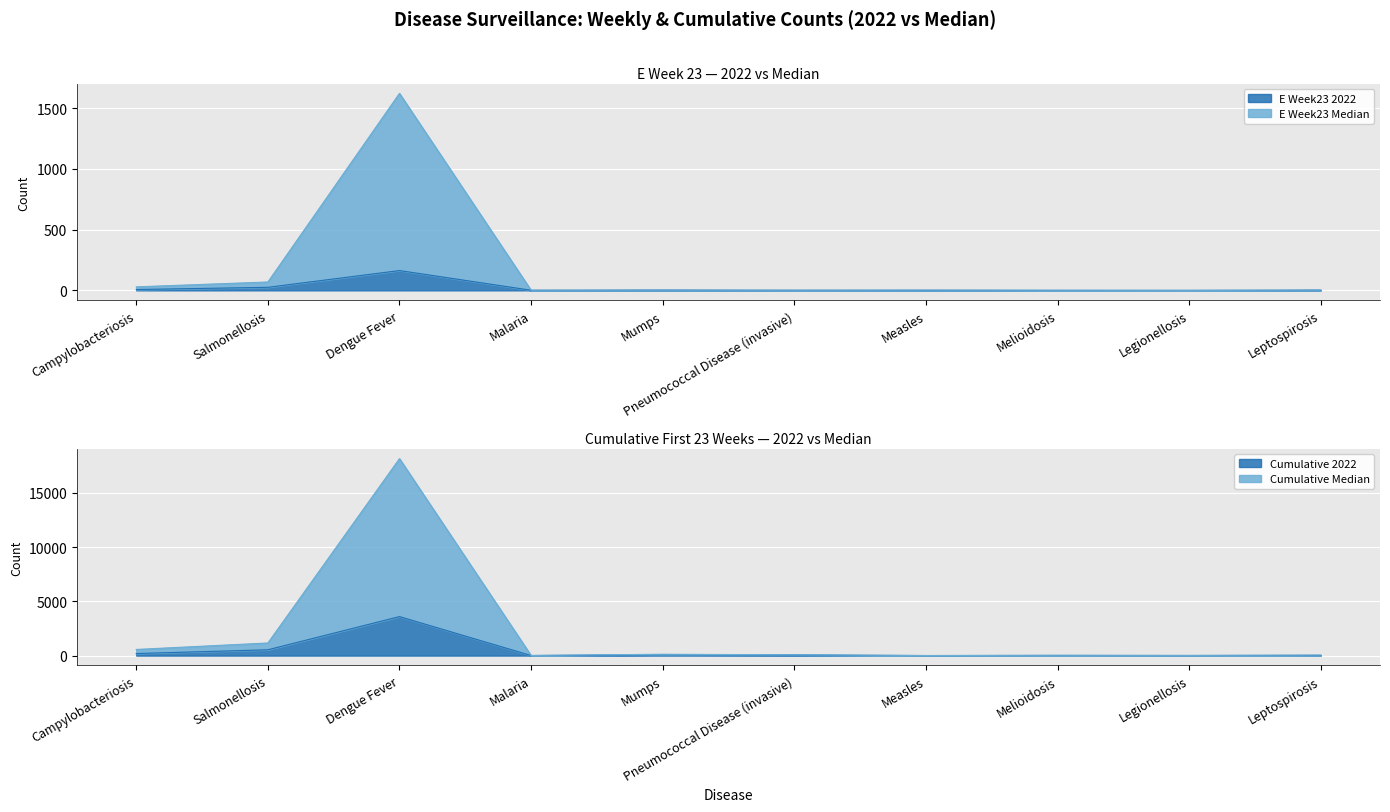

Which series has the widest spread of values?

Cumulative Median